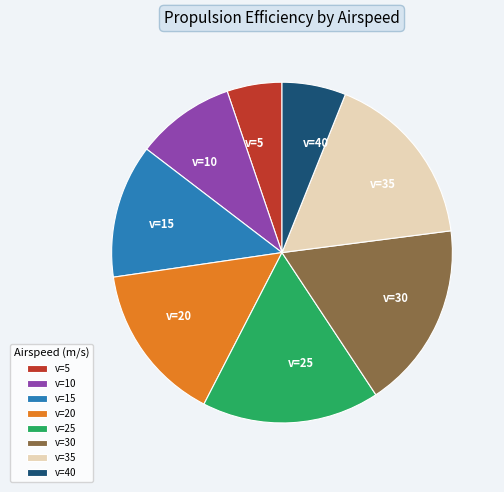

Is the sum of v=35 and v=5 greater than half?

No